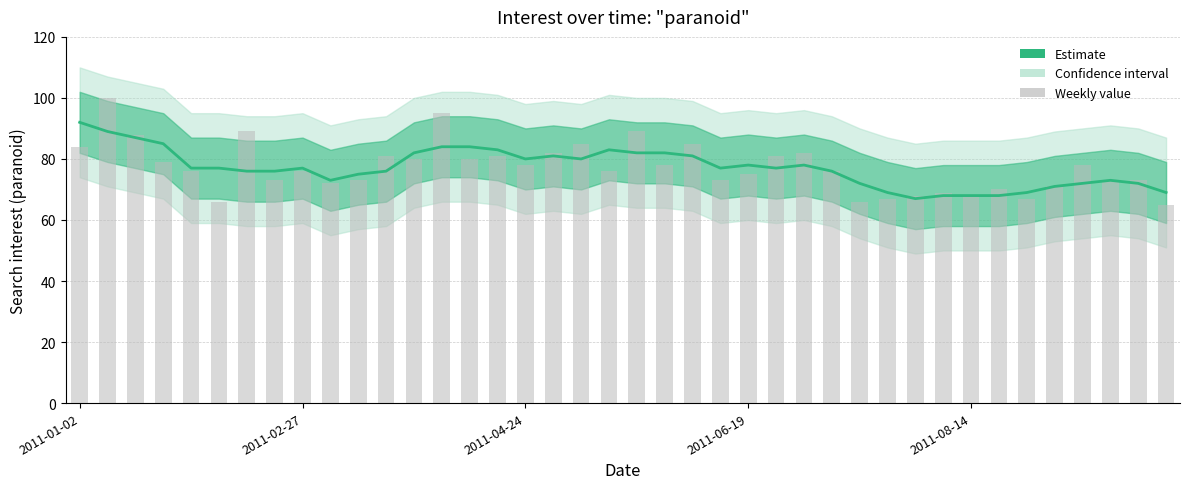

The value of Weekly value at 33 is 20. True or false?

False